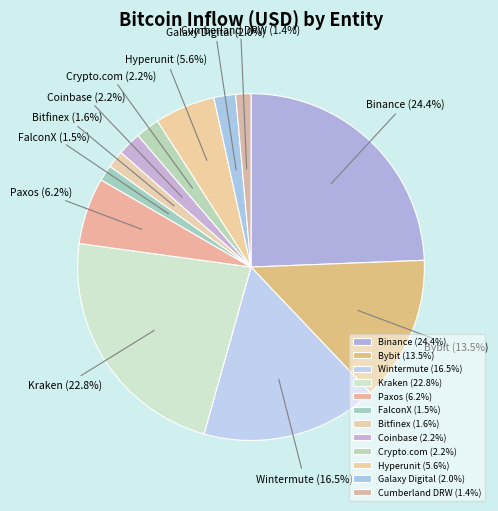

What percentage is NOT represented by Bitfinex?

98.4%